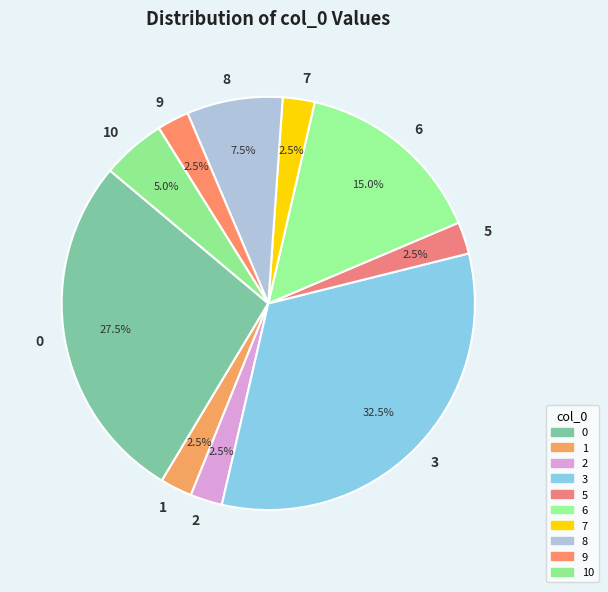

Combined, what portion of the pie is 1 and 8?

10.0%